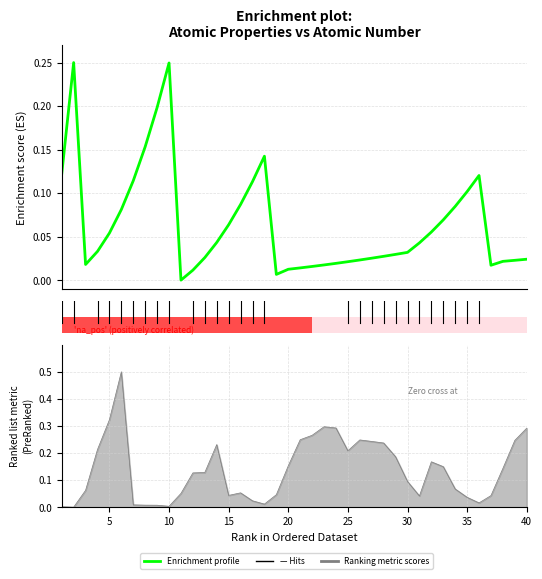

True or false: the data shows 0.3 at 40.

False